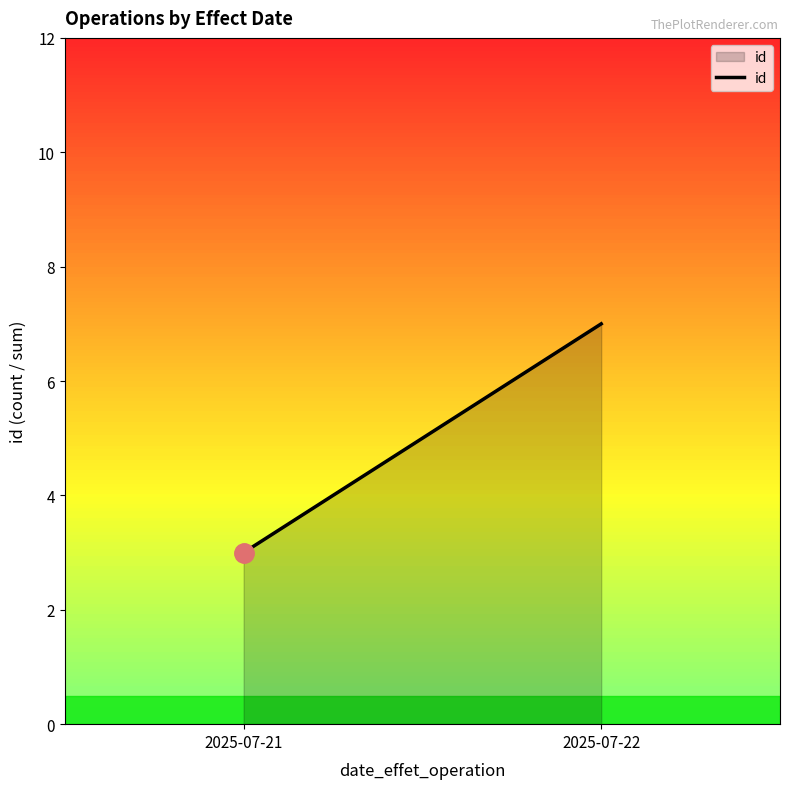

What is the average value?

5